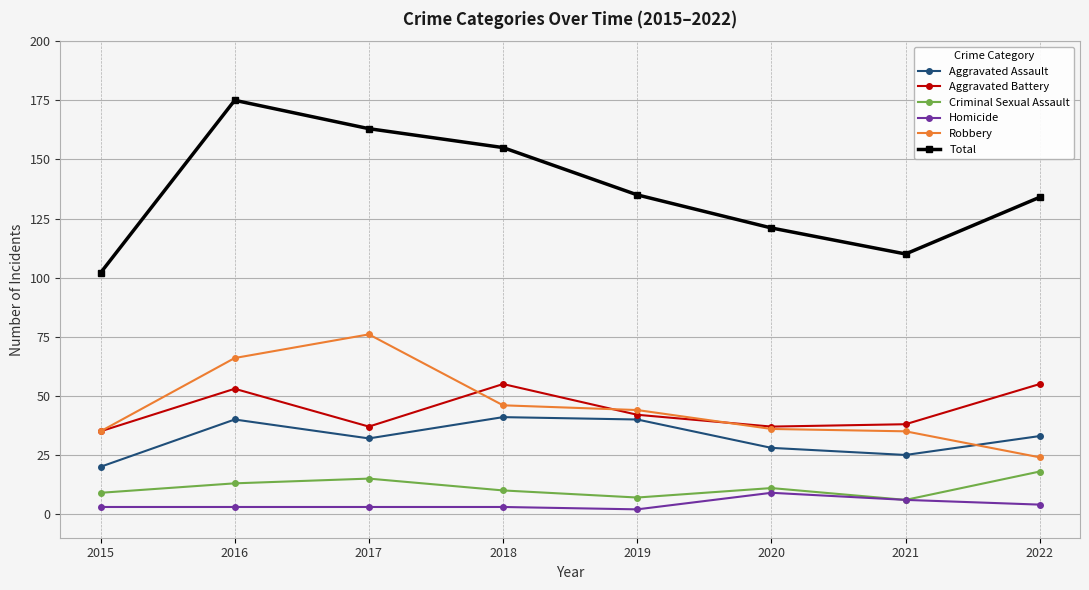

Is it true that Aggravated Battery equals 73 at 2019?

False